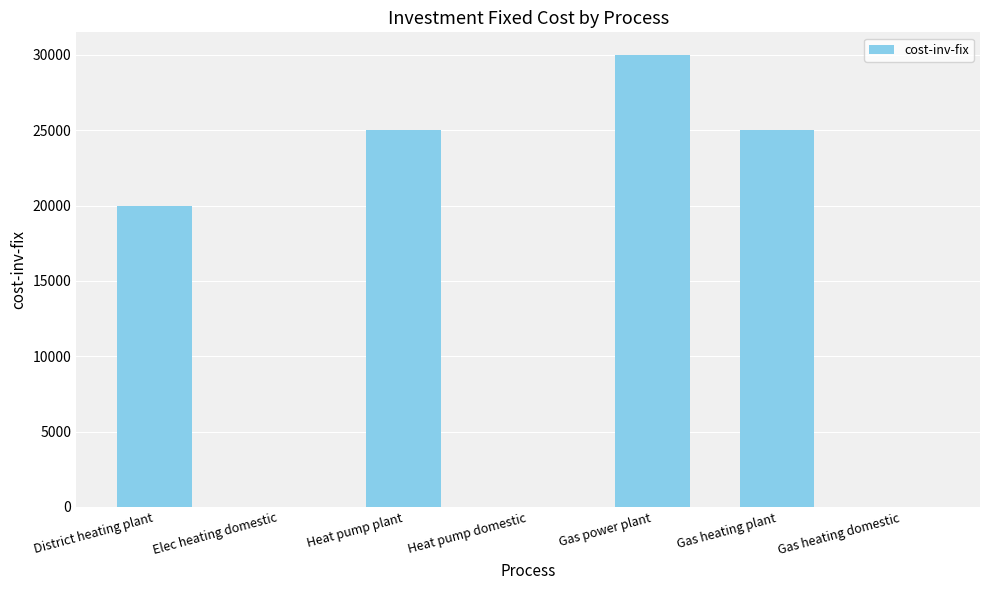

What is the sum of the values at Gas heating plant and Gas heating domestic?

25000